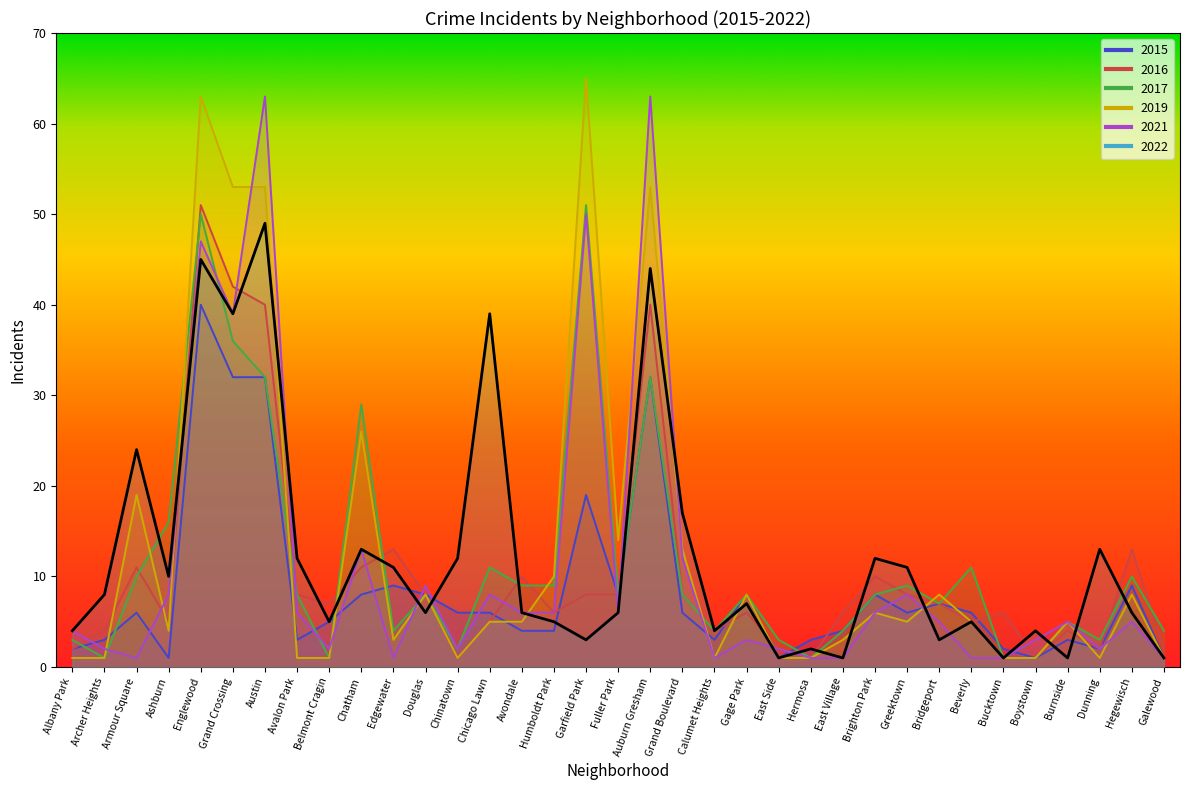

How many lines are shown in the chart?

6